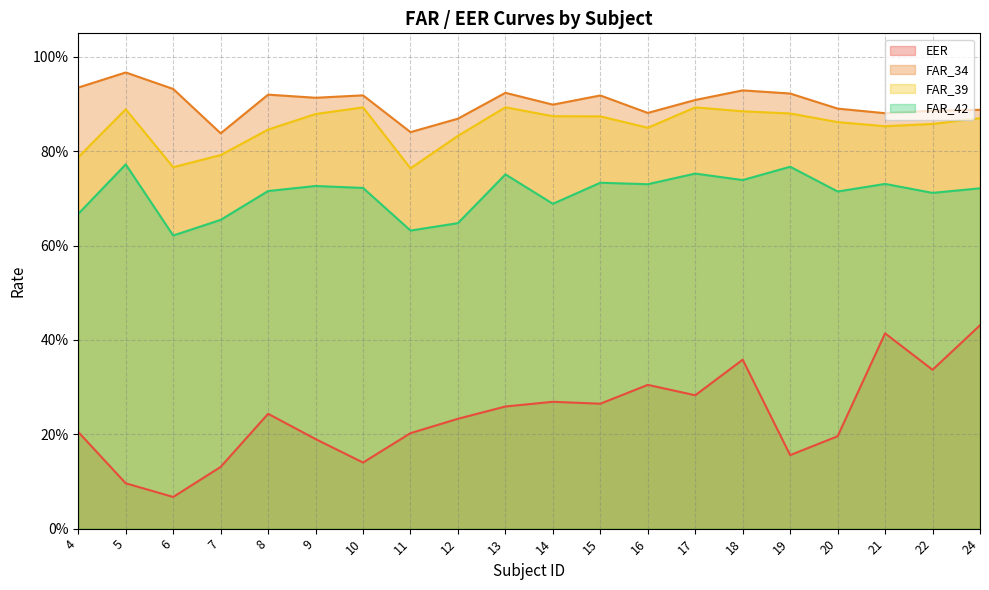

Where is the first local maximum for EER?

8